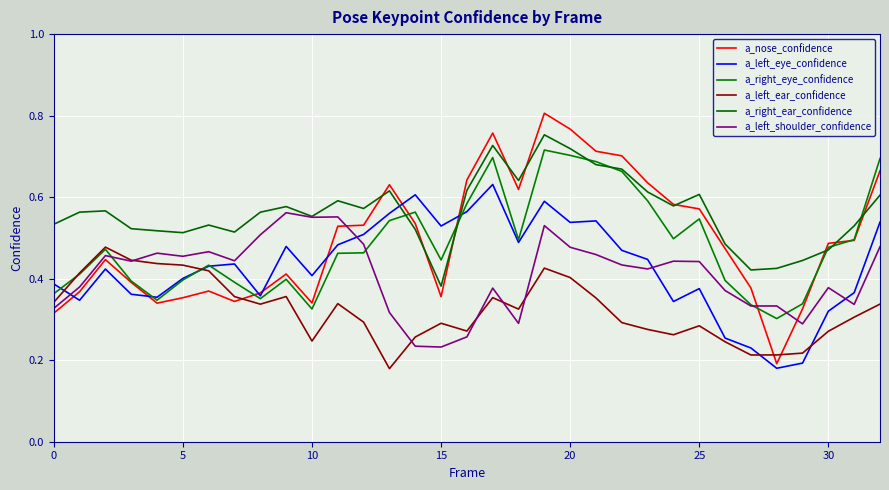

What are all the series names shown in the legend?

a_nose_confidence, a_left_eye_confidence, a_right_eye_confidence, a_left_ear_confidence, a_right_ear_confidence, a_left_shoulder_confidence